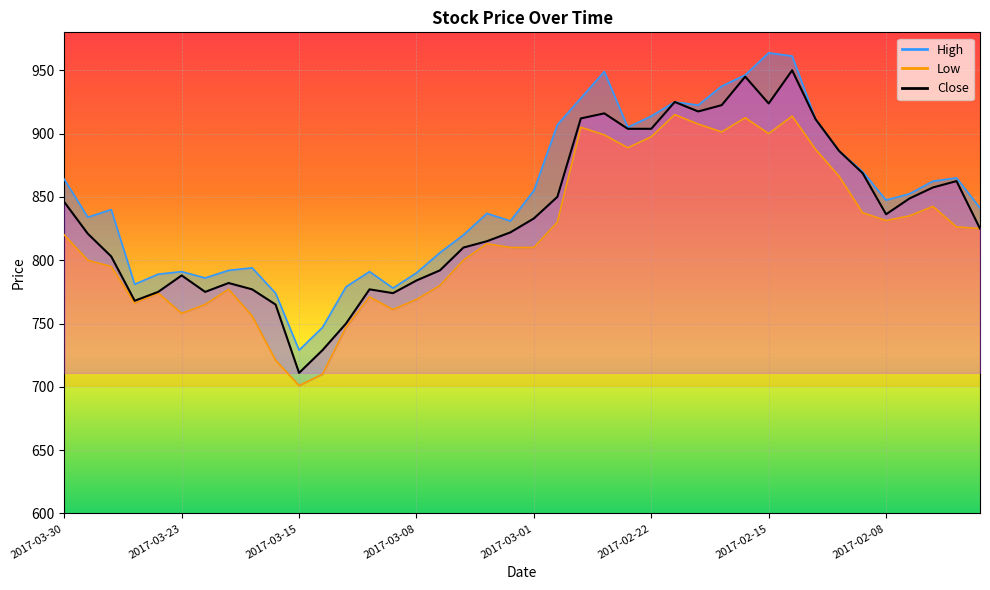

True or false: Close has more than 2 points higher than both neighbors.

True